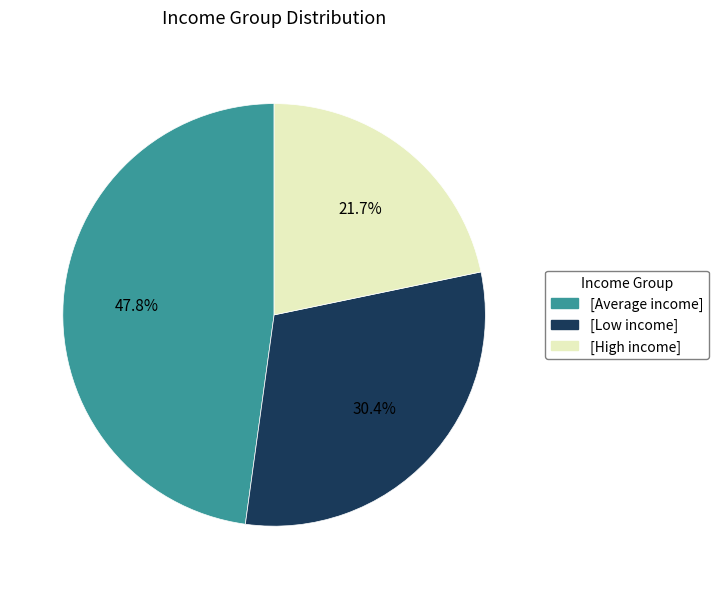

Is there any slice that represents more than half of the pie?

No